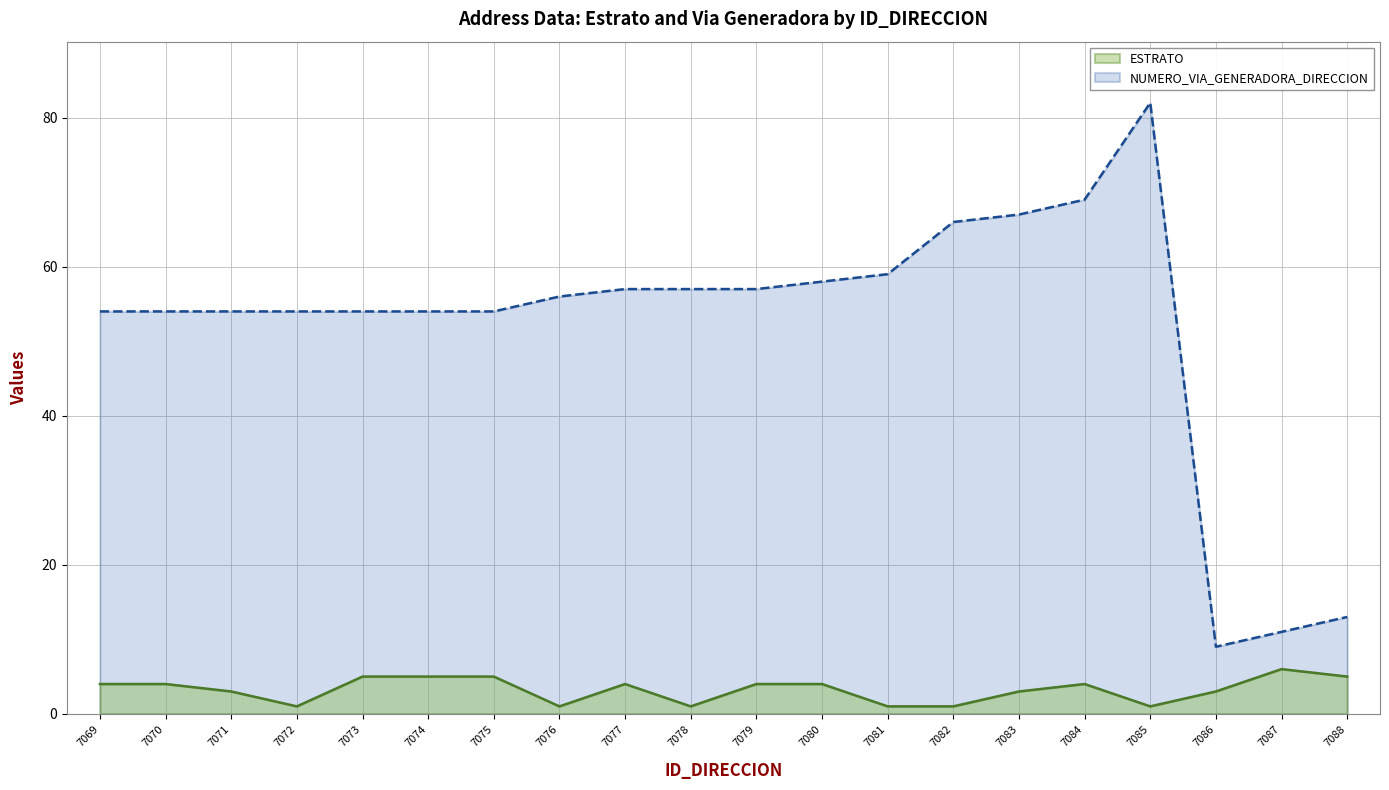

Rank the series at 7079 from lowest to highest value.

ESTRATO, NUMERO_VIA_GENERADORA_DIRECCION